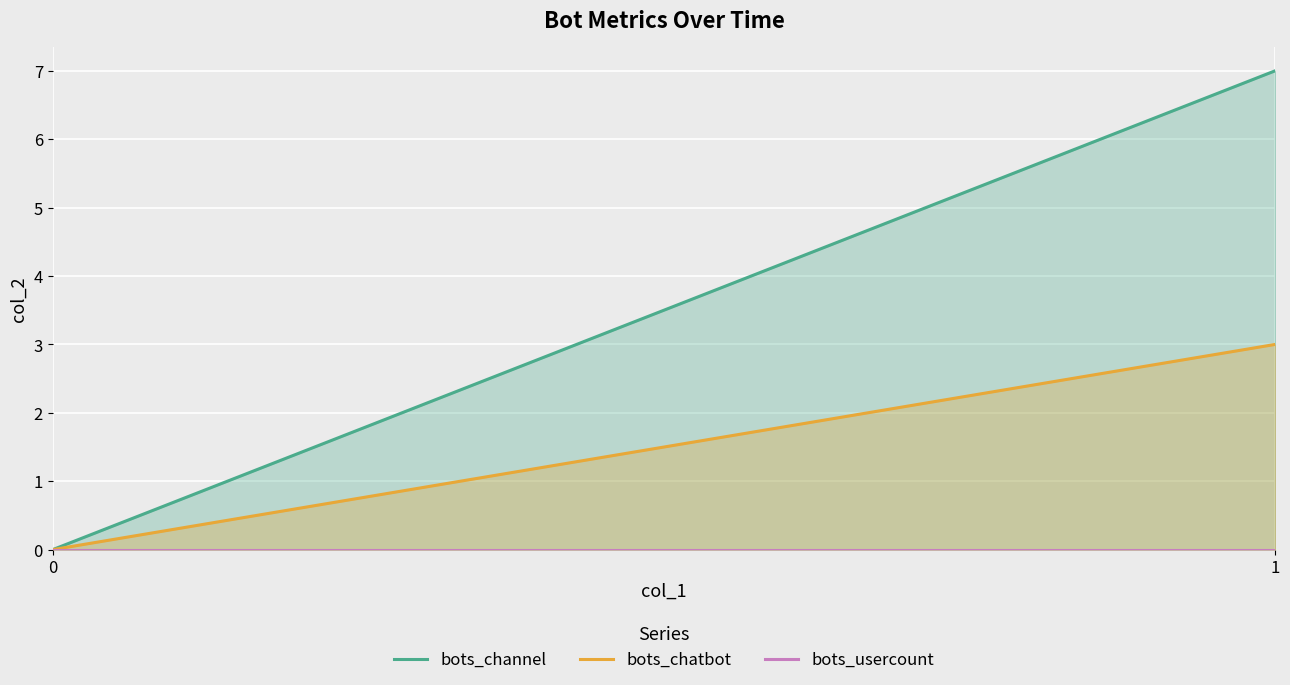

Which series has the largest total across all categories?

bots_channel